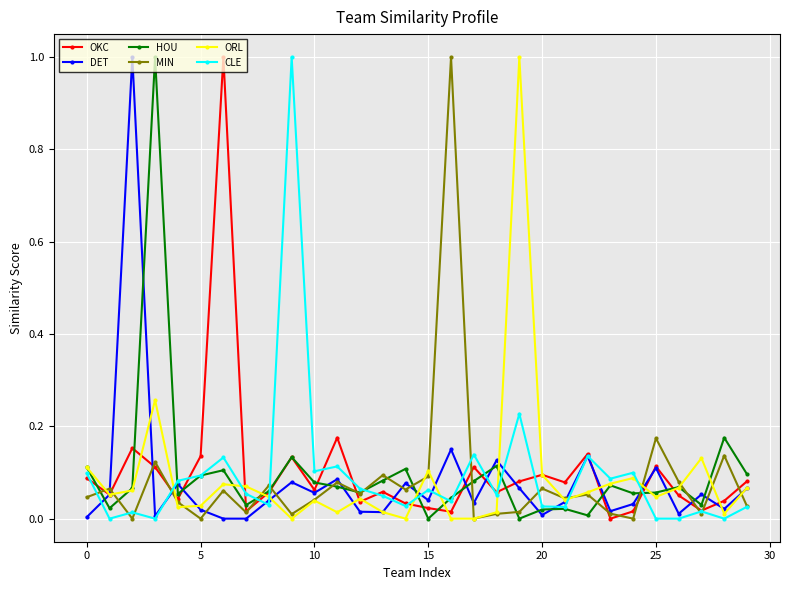

What is the highest value of the OKC series?

1.0